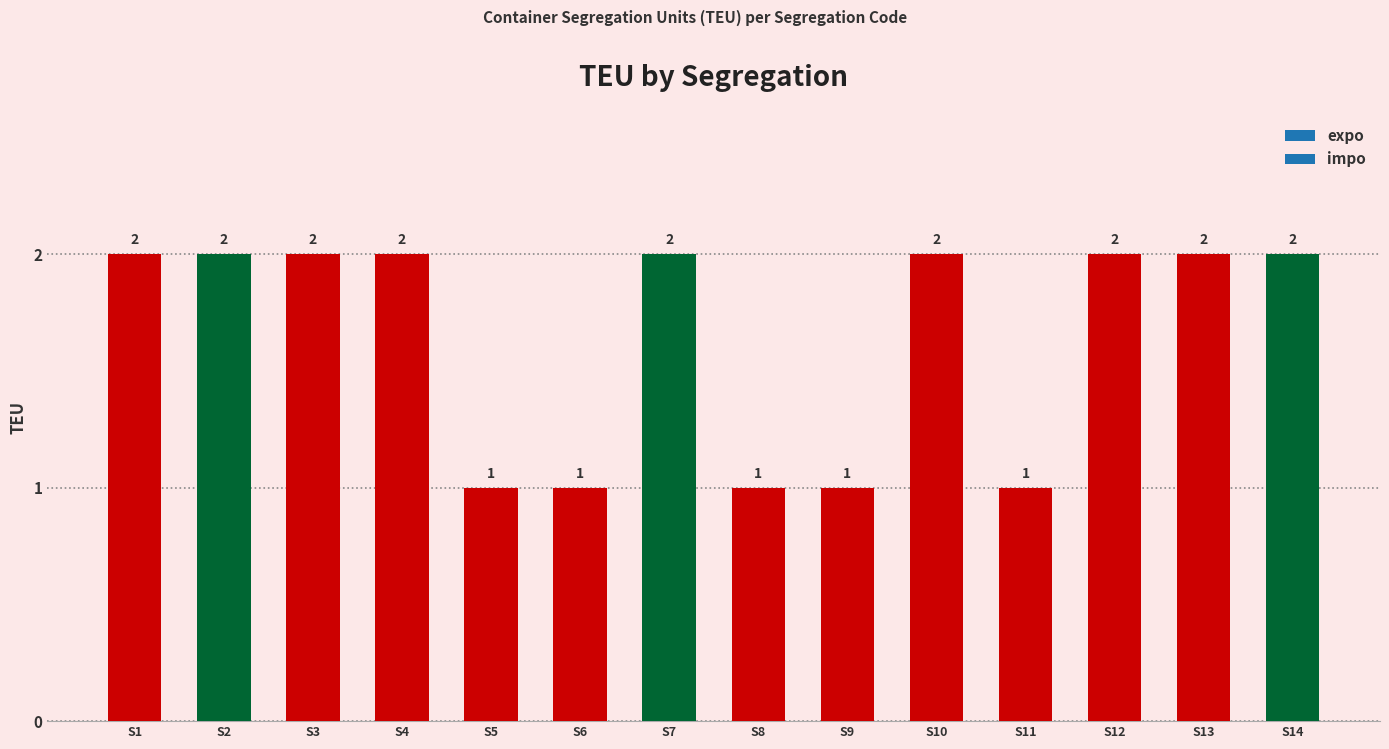

The value at S4 is 1. True or false?

False